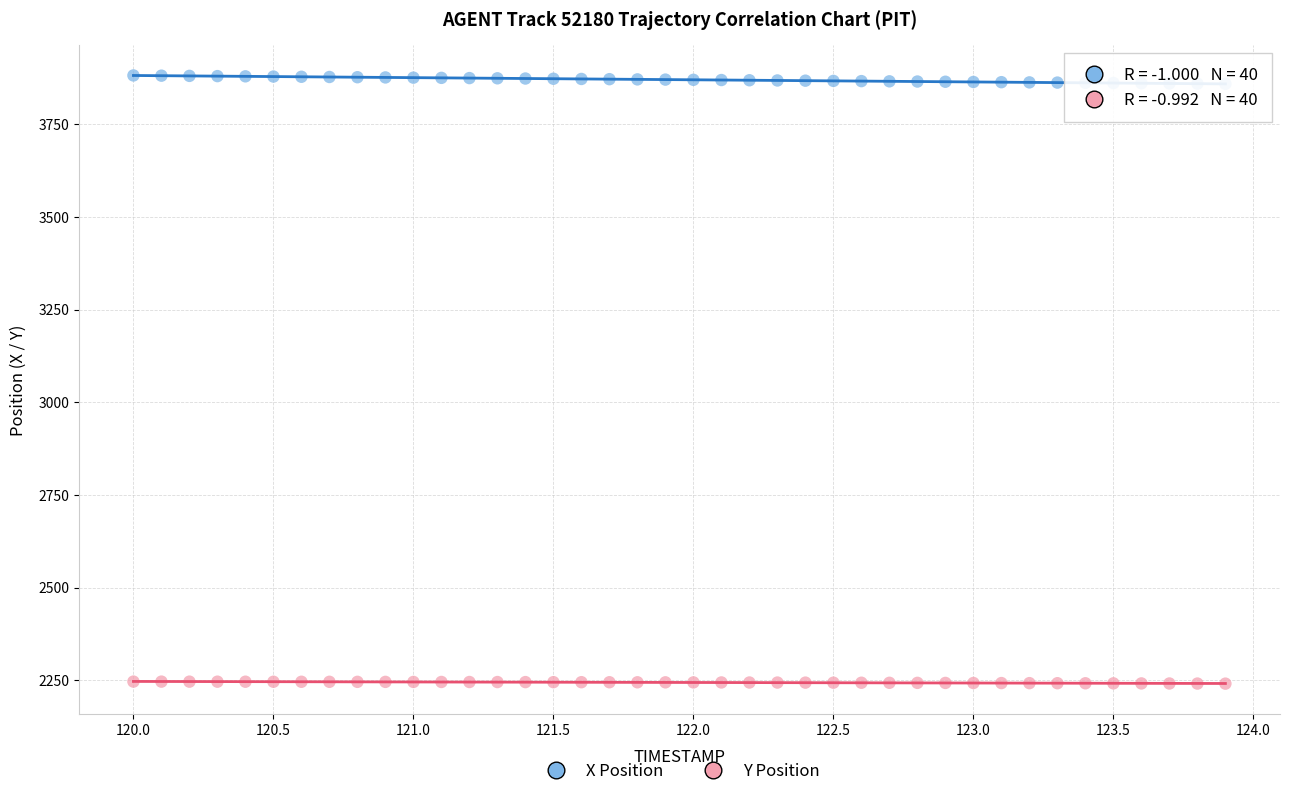

Across all data points, what is the range of Y values (max minus min)?

1640.4